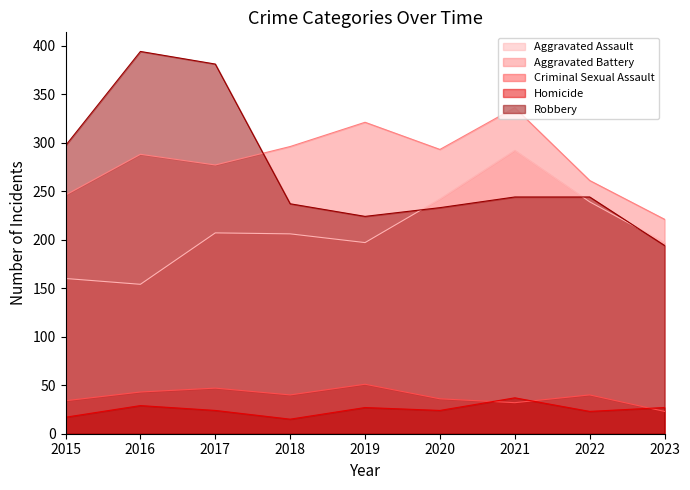

At which category does Aggravated Battery reach its first local peak?

2016